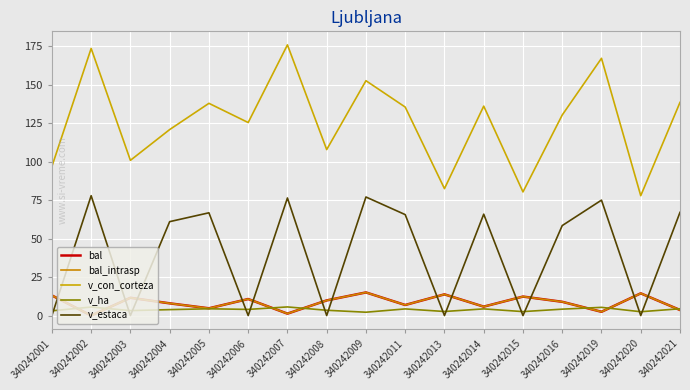

True or false: v_estaca and v_ha intersect in this chart.

True